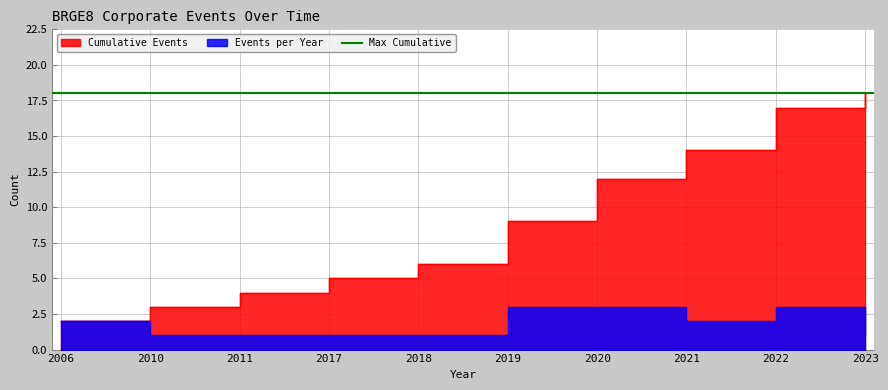

Which series has the largest total across all categories?

Cumulative Events